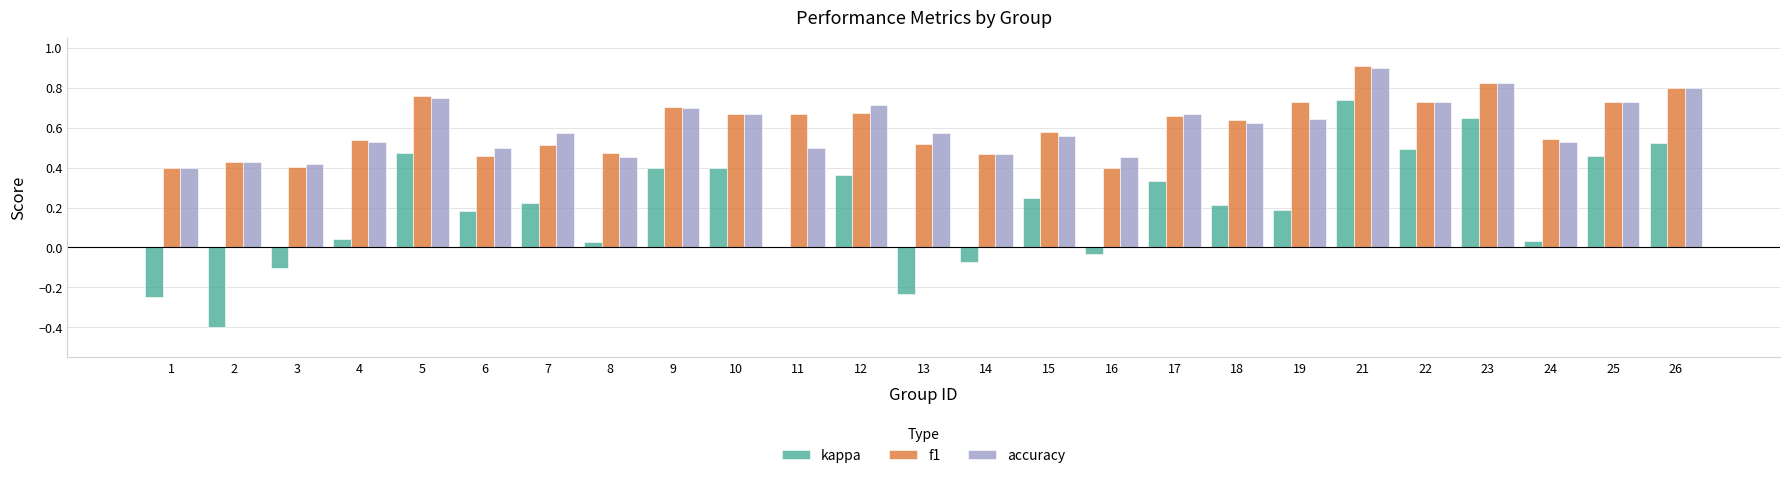

At which category is the sum across all series the highest?

21